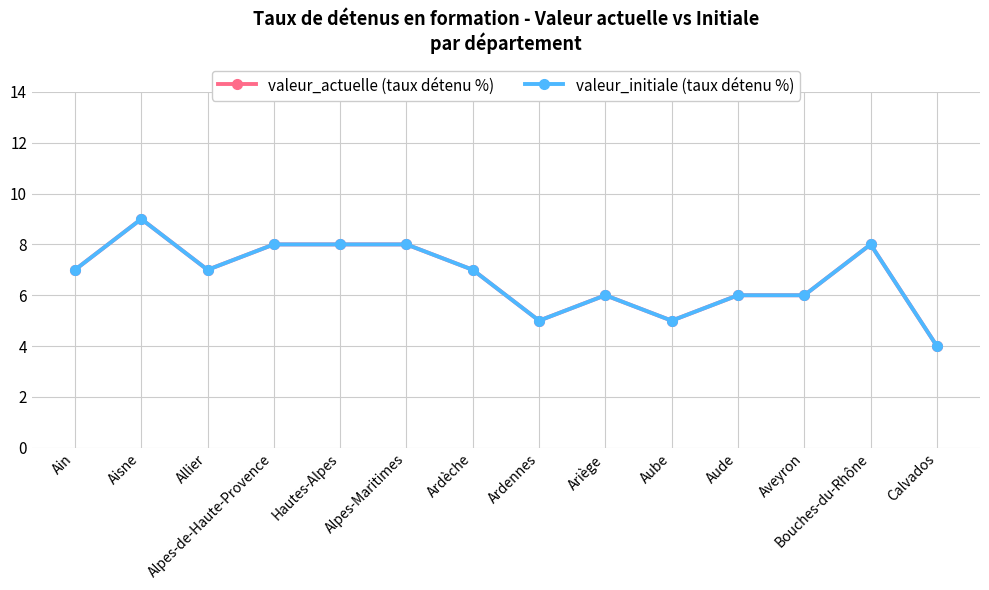

At which label is valeur_actuelle (taux détenu %) closest to 6?

Ariège